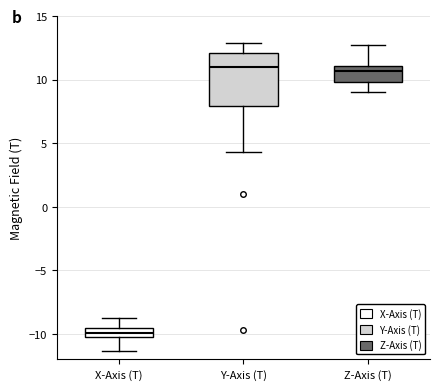

Comparing the boxes themselves (not the whiskers), which one is the tallest?

Y-Axis (T)